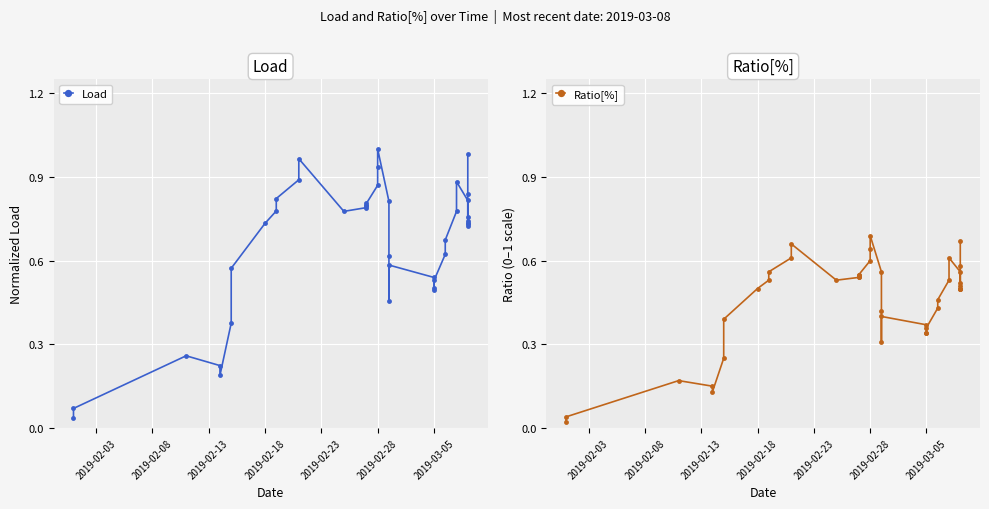

Reading left to right, what are all the values shown in this chart?

Load: 0.0	0.1	0.3	0.2	0.2	0.4	0.6	0.7	0.8	0.8	0.9	1.0	0.8	0.8	0.8	0.8	0.8	0.9	0.9	1.0	0.8	0.6	0.5	0.6	0.5	0.5	0.5	0.5	0.6	0.7	0.8	0.9	0.8	0.7	0.7	0.7	0.7	0.8	0.8	1.0
Ratio[%]: 0.0	0.0	0.2	0.1	0.1	0.2	0.4	0.5	0.5	0.6	0.6	0.7	0.5	0.5	0.5	0.6	0.6	0.6	0.6	0.7	0.6	0.4	0.3	0.4	0.4	0.3	0.3	0.4	0.4	0.5	0.5	0.6	0.6	0.5	0.5	0.5	0.5	0.5	0.6	0.7